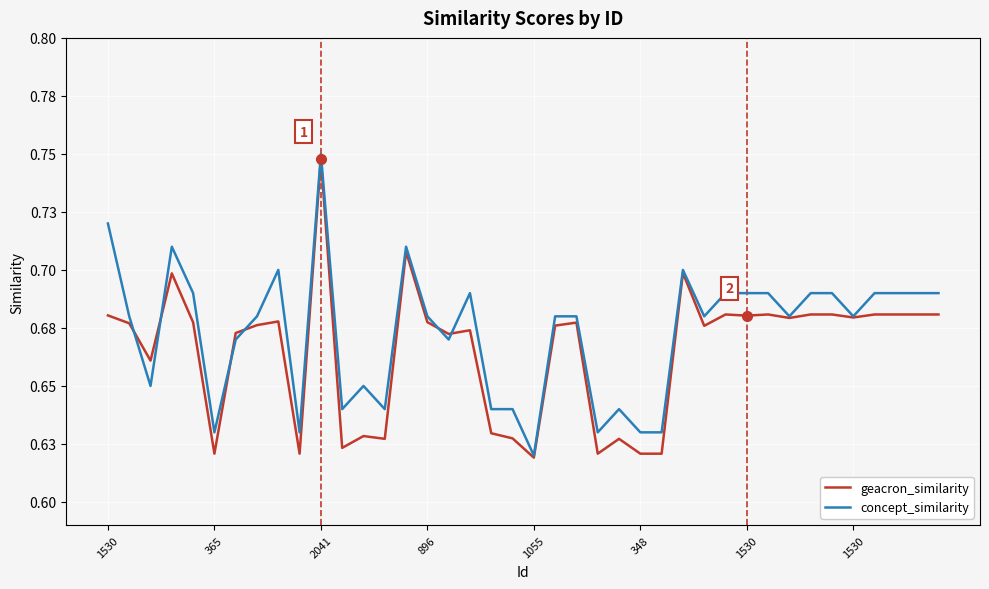

What are all the series names shown in the legend?

geacron_similarity, concept_similarity